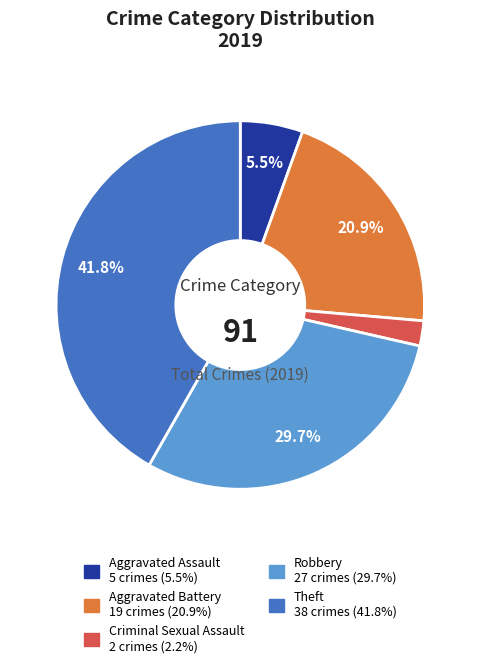

Is there any slice that represents more than half of the pie?

No